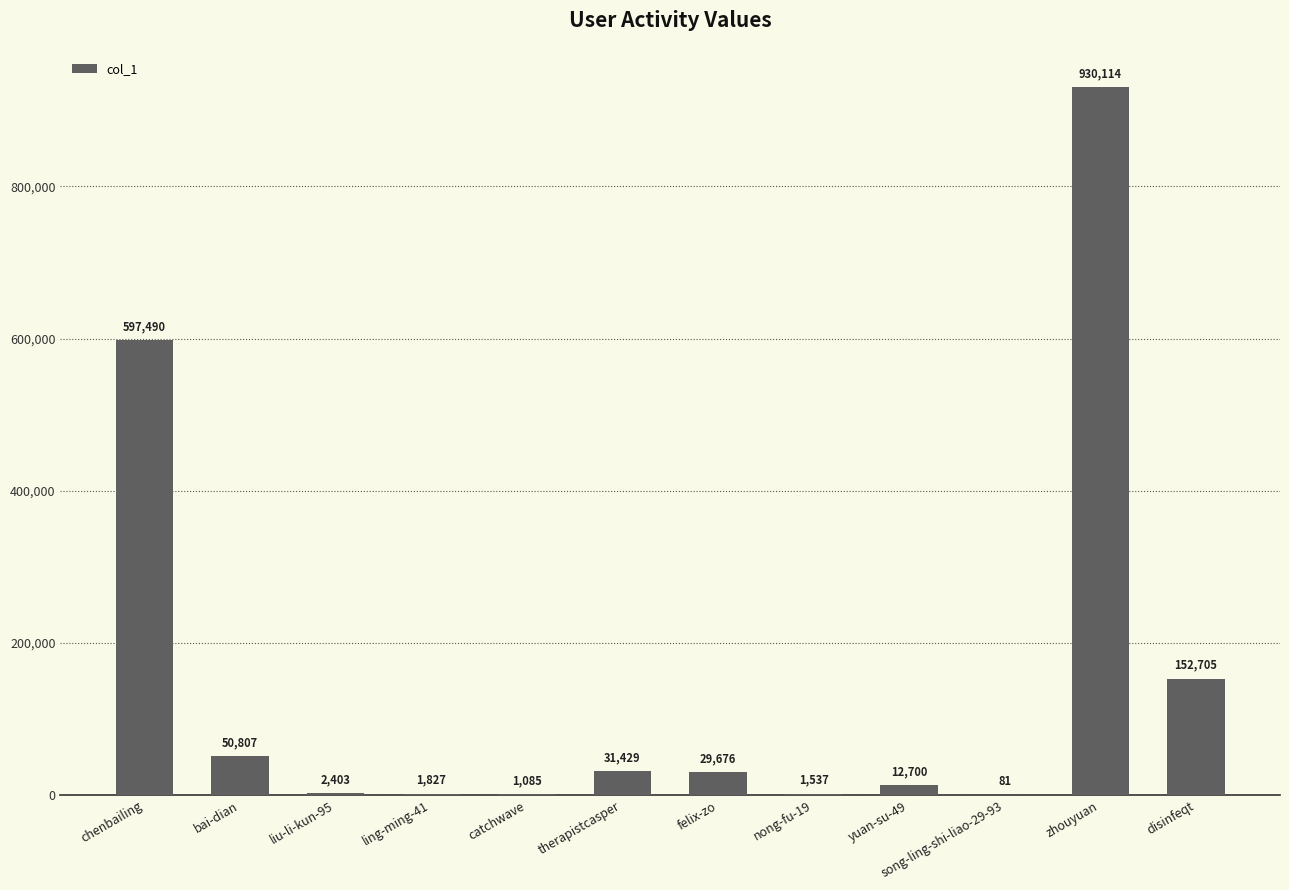

The value at catchwave is 1085. True or false?

True